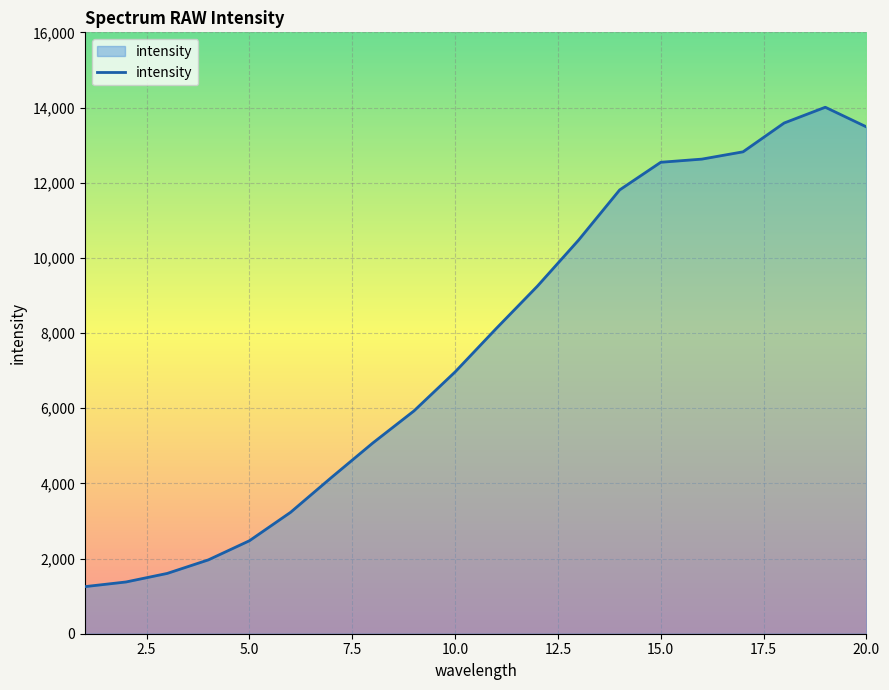

What is the smallest value displayed?

1253